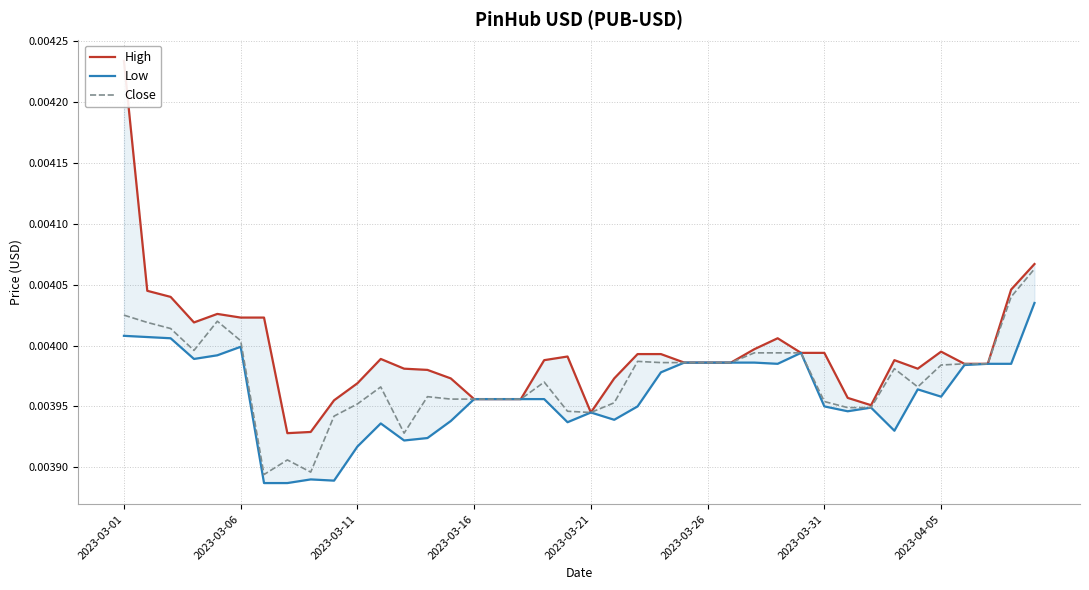

Which has a higher value, 2023-03-11 or 18?

2023-03-11